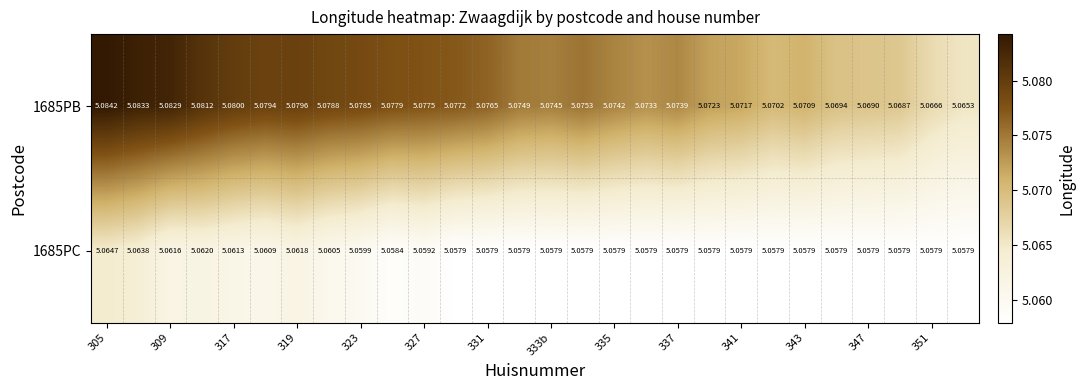

Is the value of 1685PB at 309 greater than the value of 1685PC at 351?

Yes